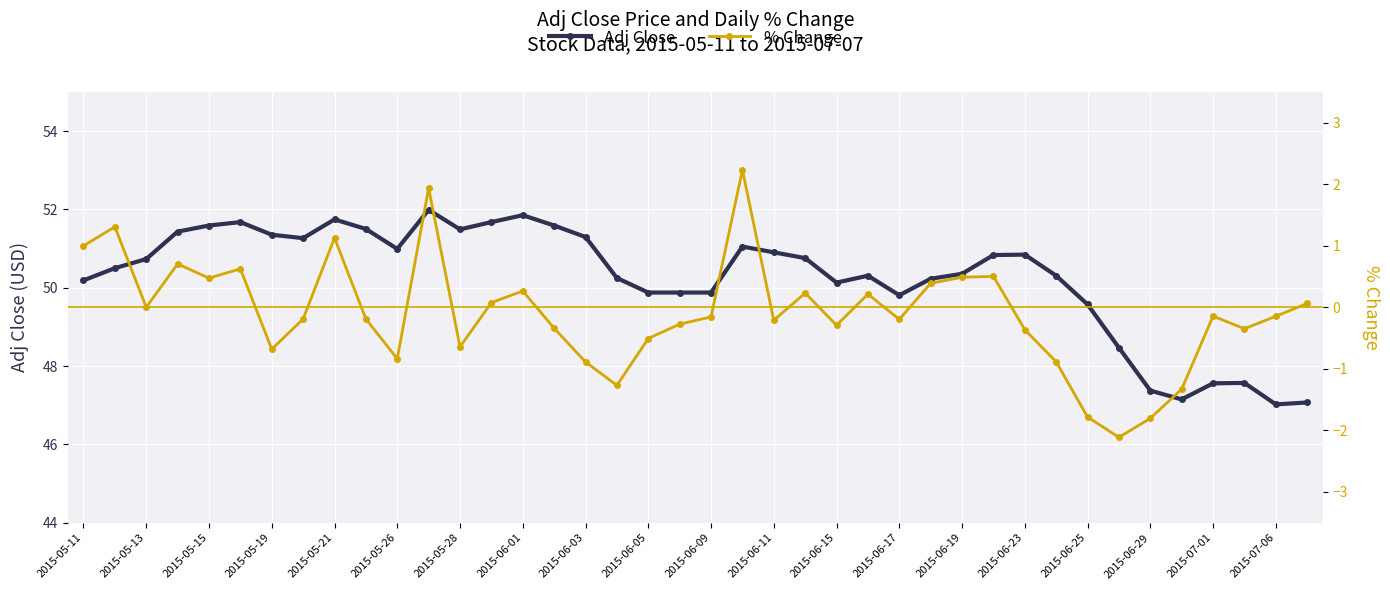

List the series in order of their overall mean, highest first.

Adj Close, % Change